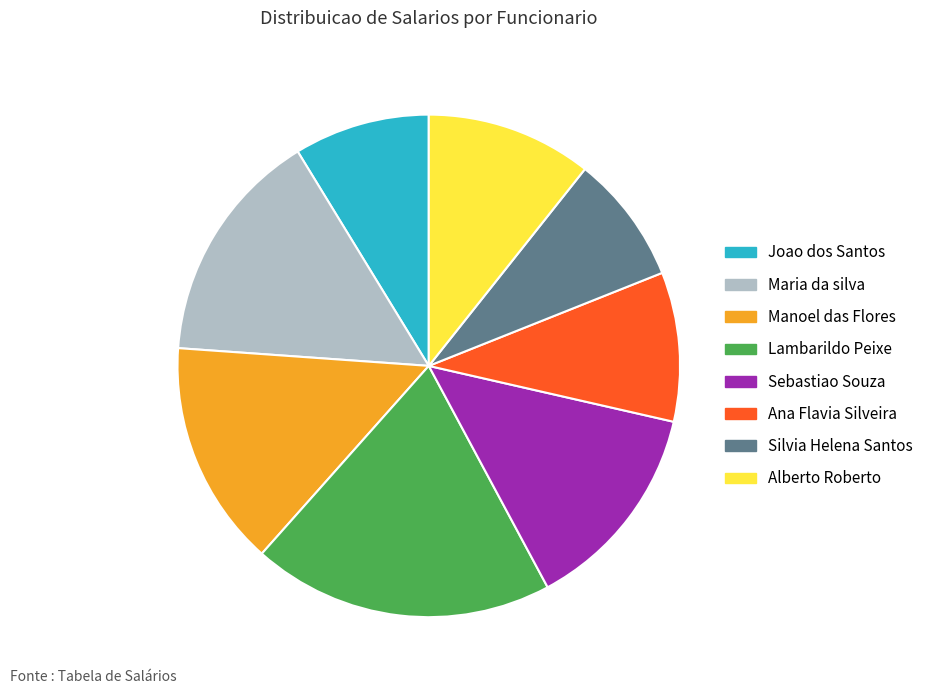

Between Lambarildo Peixe and Ana Flavia Silveira, which is larger?

Lambarildo Peixe